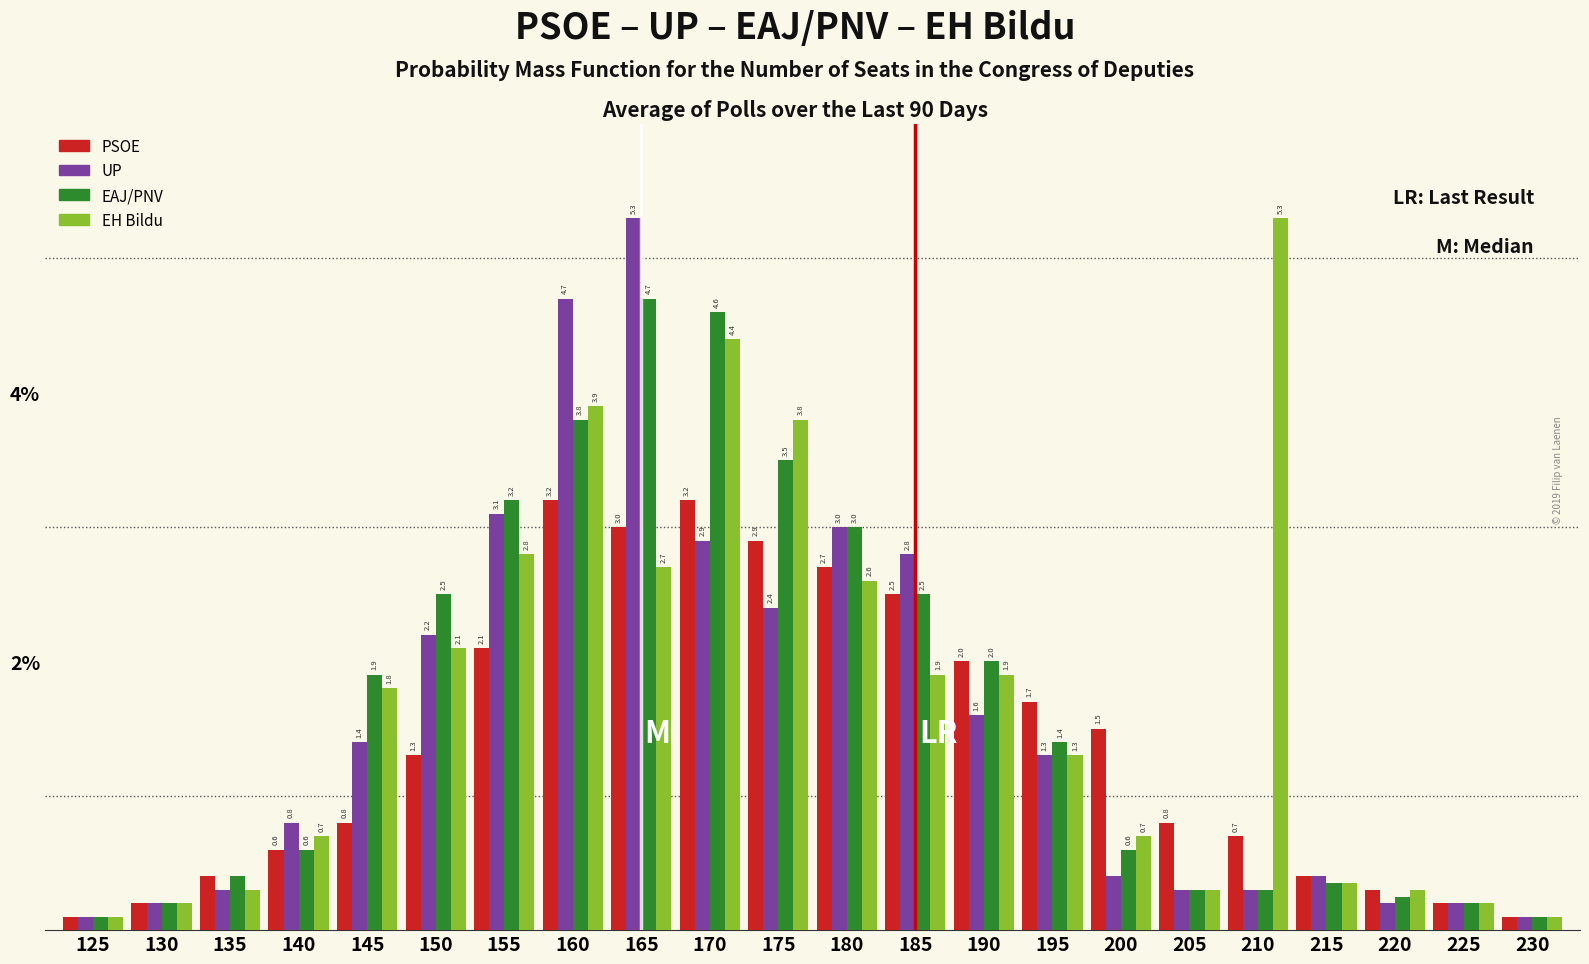

Where is EAJ/PNV nearest to the value 2?

190